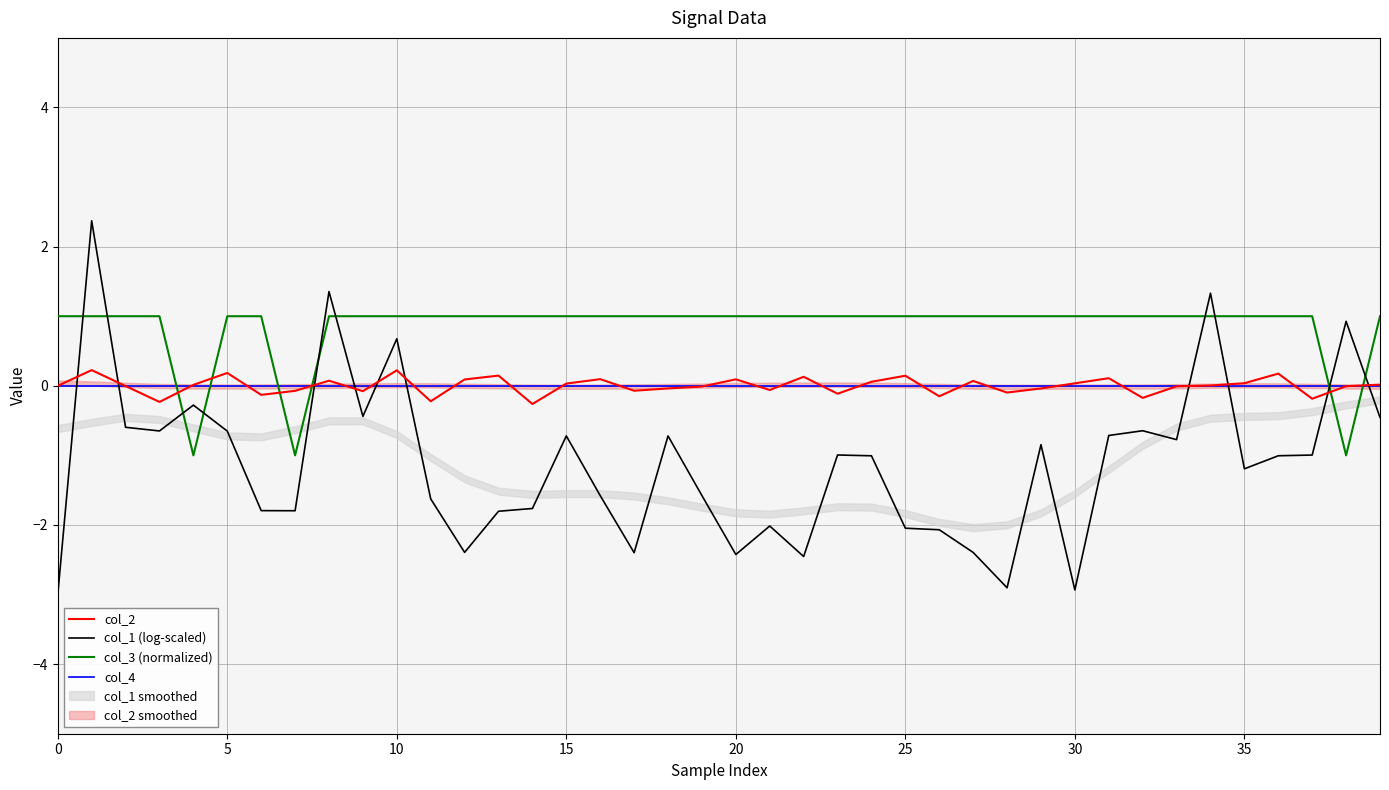

What is the maximum value for col_3 (normalized)?

1.0